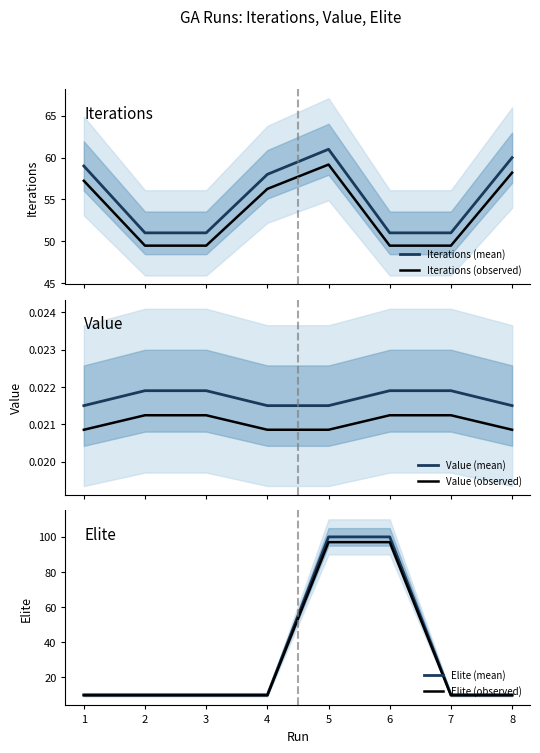

True or false: Iterations (observed) and Elite (observed) intersect in this chart.

True